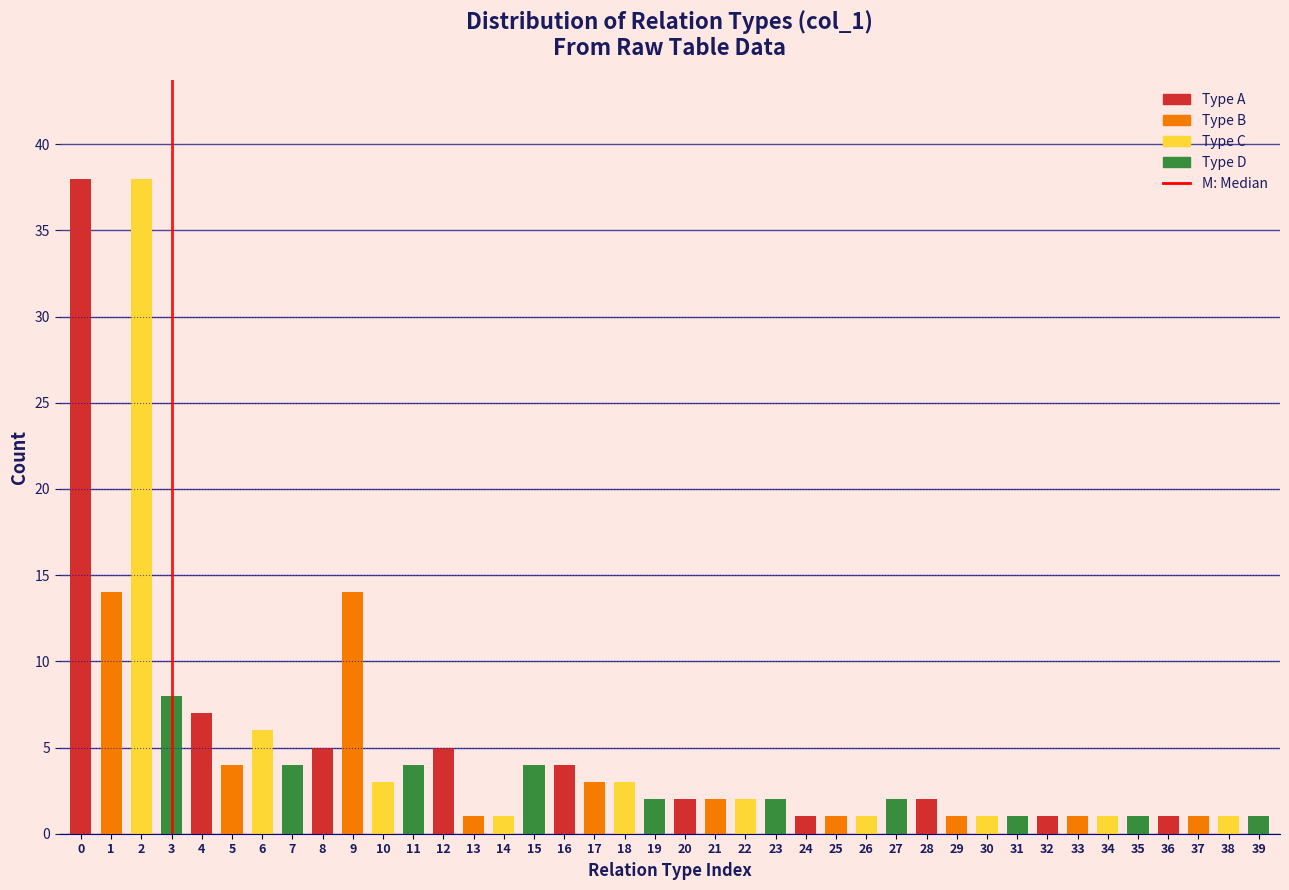

What is the maximum value shown in the chart?

38